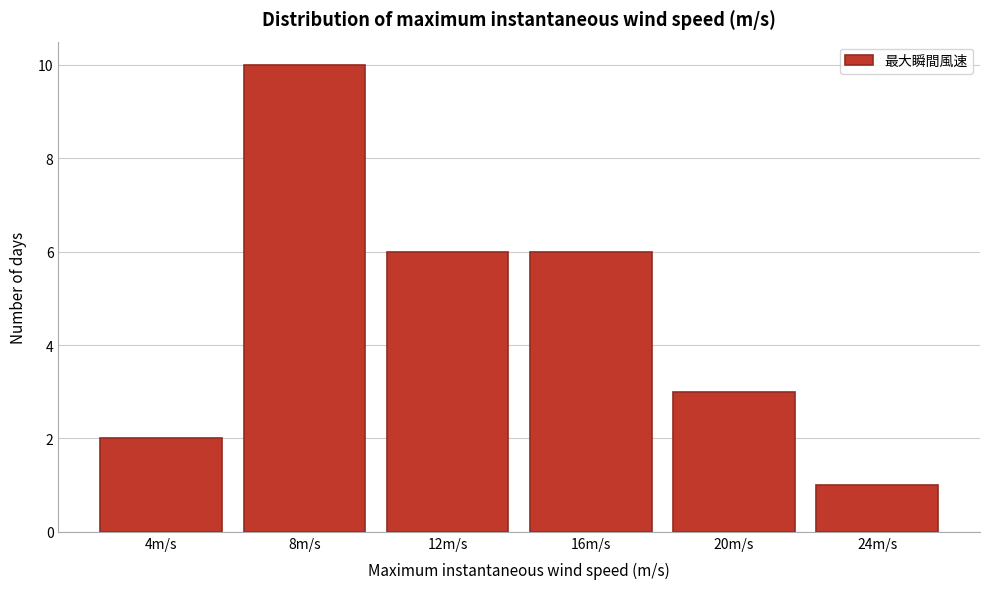

Reading left to right, what are all the values shown in this chart?

4m/s=2	8m/s=10	12m/s=6	16m/s=6	20m/s=3	24m/s=1